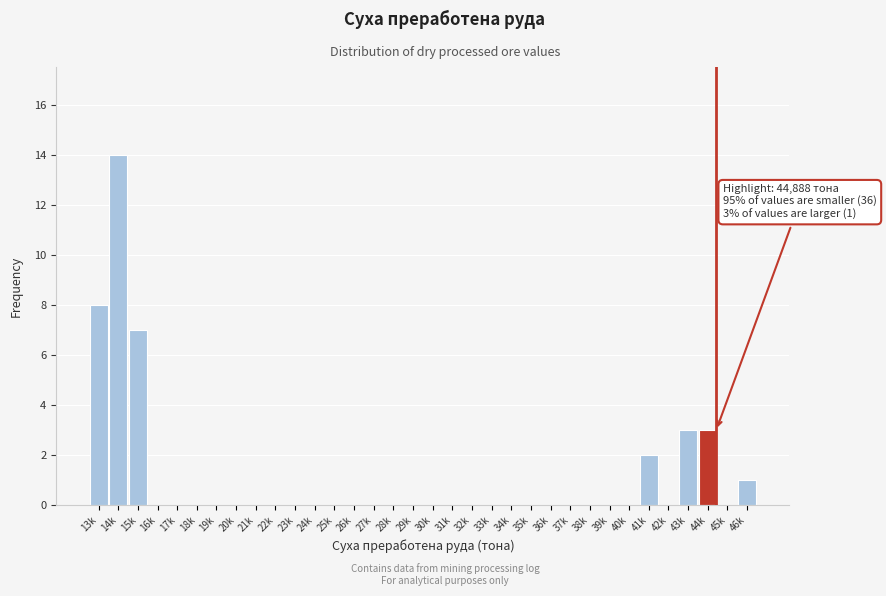

Which label corresponds to the largest value in the chart?

14k